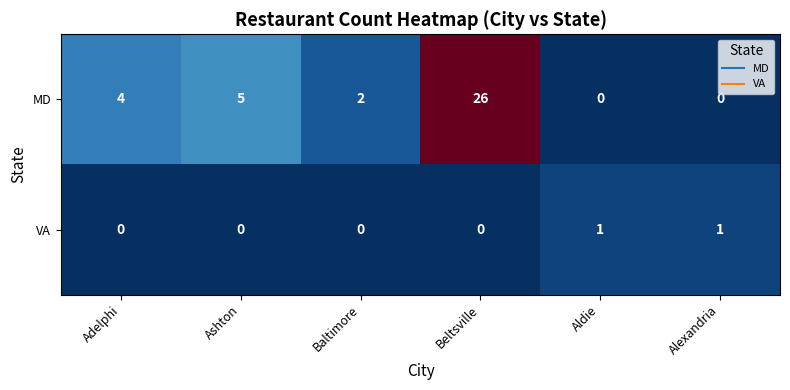

Is the value of MD at Adelphi greater than the value of VA at Baltimore?

Yes